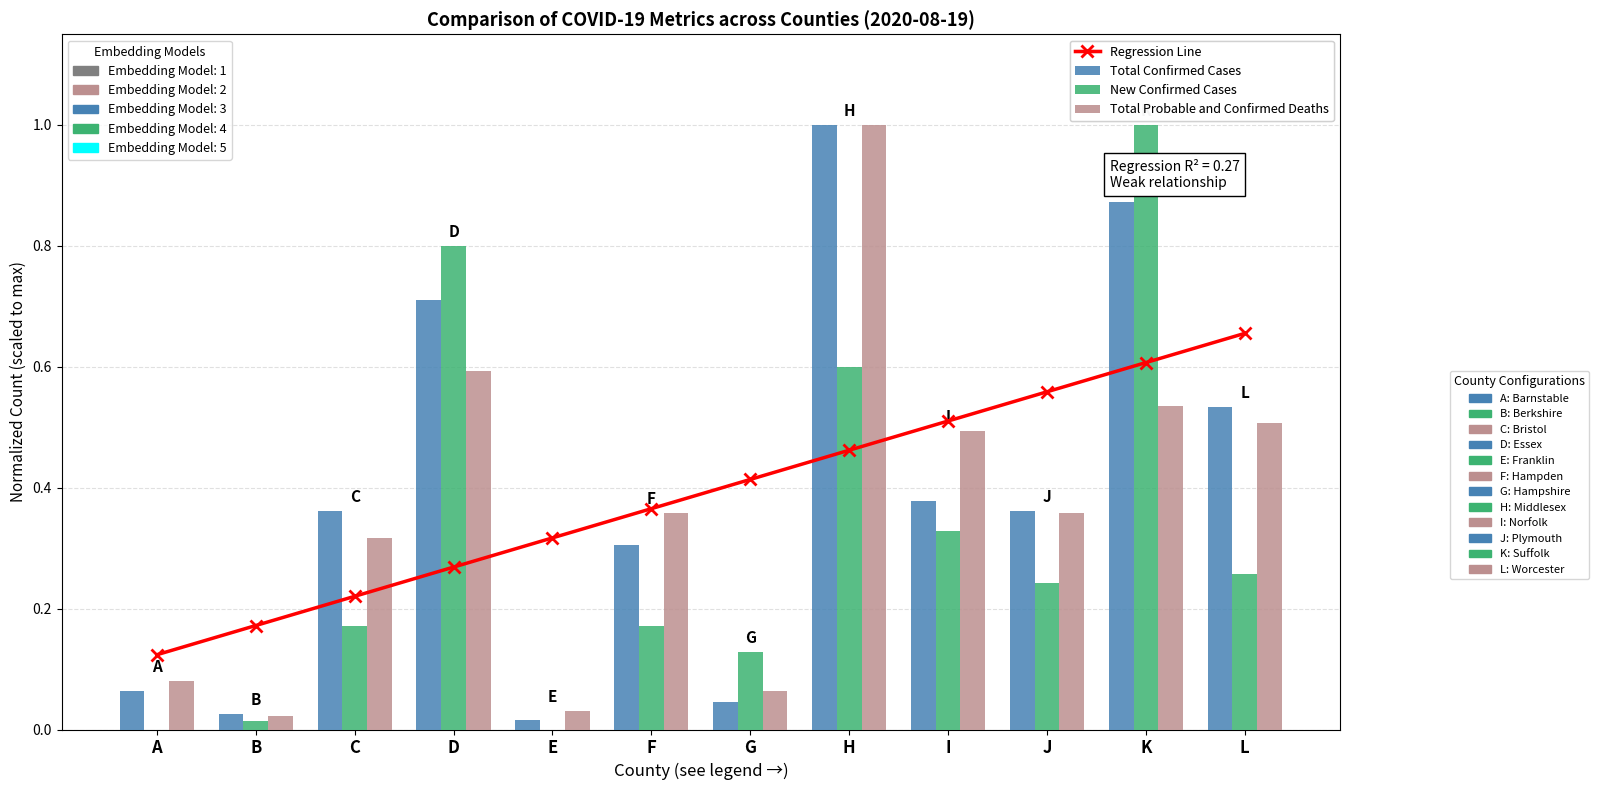

At which label does Total Confirmed Cases reach its minimum?

E